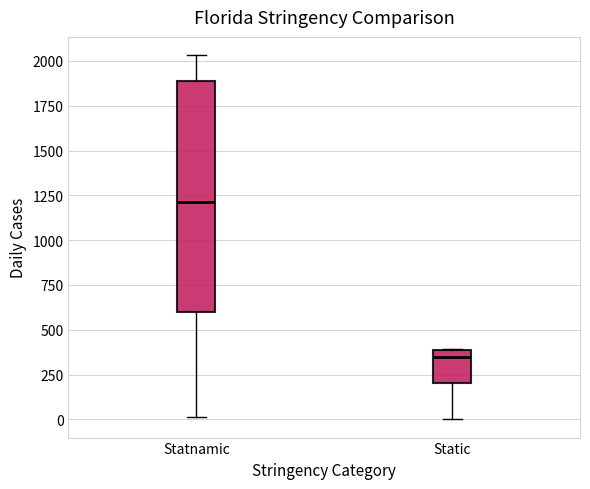

Reading left to right, transcribe this box plot: for each box, give where its median line is, the range the box spans, and where its two whiskers end, as read against the y-axis. The values are not printed on the chart, so give them approximately, as read against the axis.

Statnamic: median 1200, box 600 to 1900, whiskers 0 to 2050
Static: median 350, box 200 to 400, whiskers 0 to 400